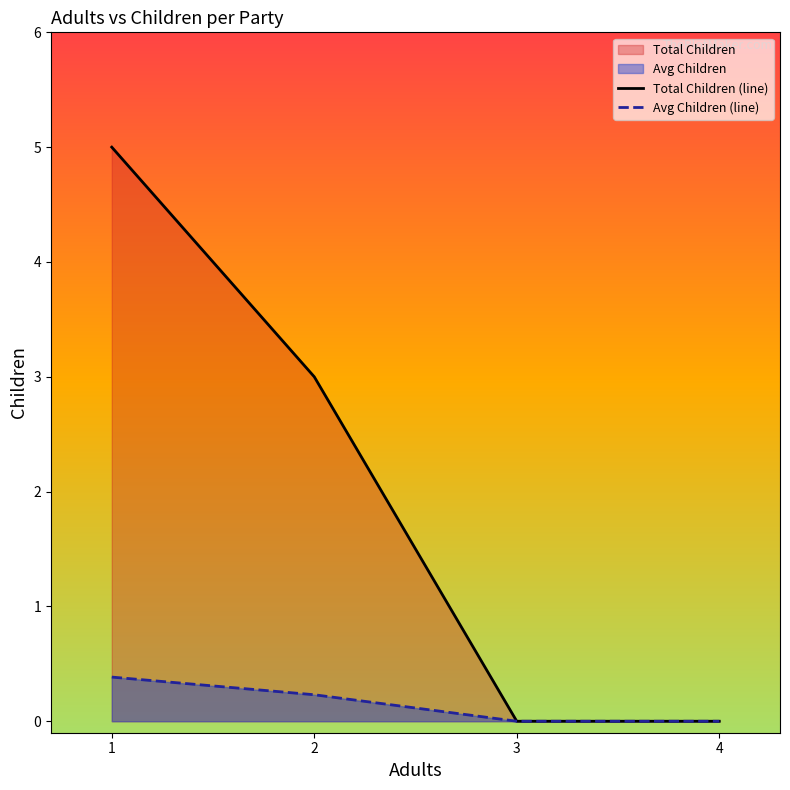

How many lines are shown in the chart?

2